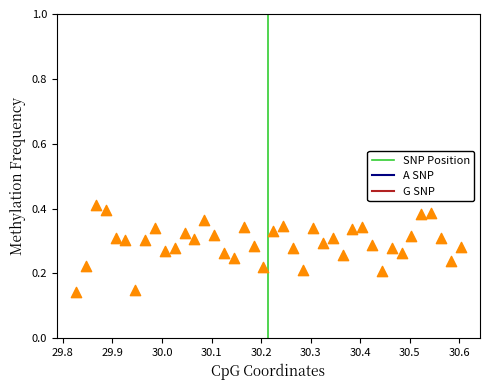

What is the range of X values (max minus min)?

0.8